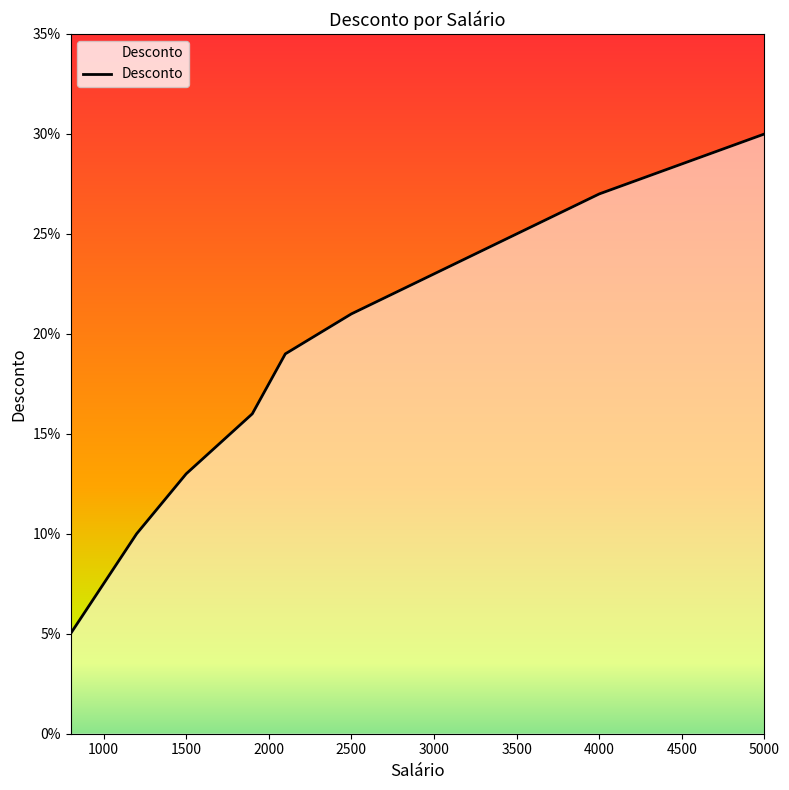

Is this an area chart (filled region under the line)?

Yes